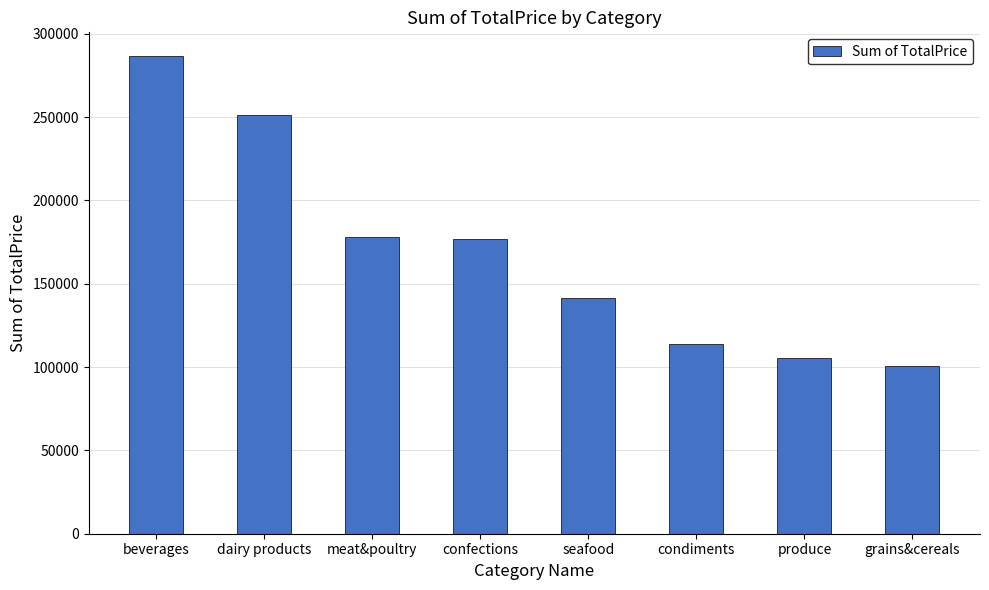

What is the difference between the values at dairy products and meat&poultry?

73141.7